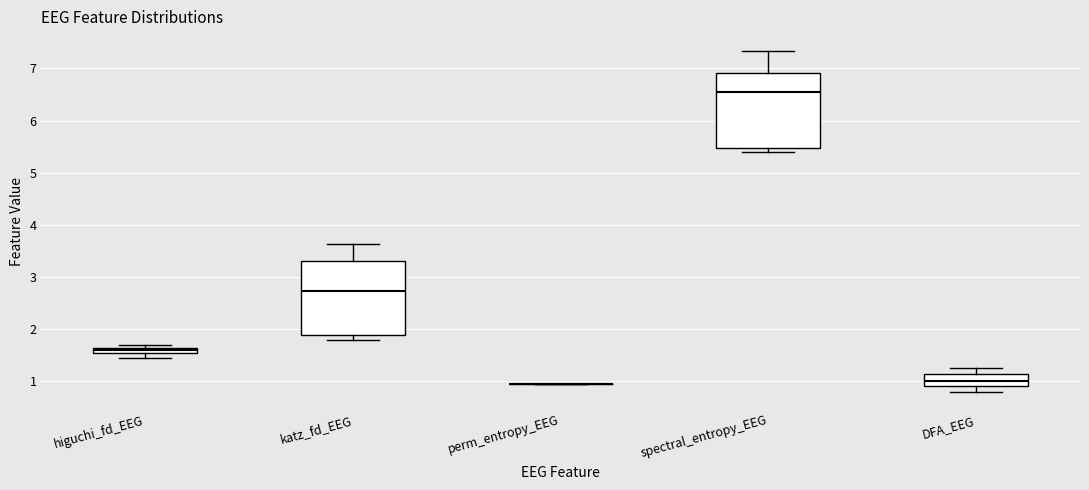

Where does the median line of the box for DFA_EEG sit on the y-axis? The values are not printed on the chart, so give them approximately, as read against the axis.

1.0